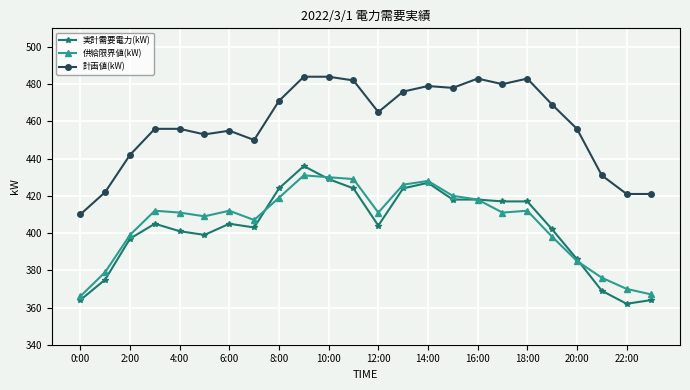

What is the value of the 計画値(kW) point at the 18th from the left?

480